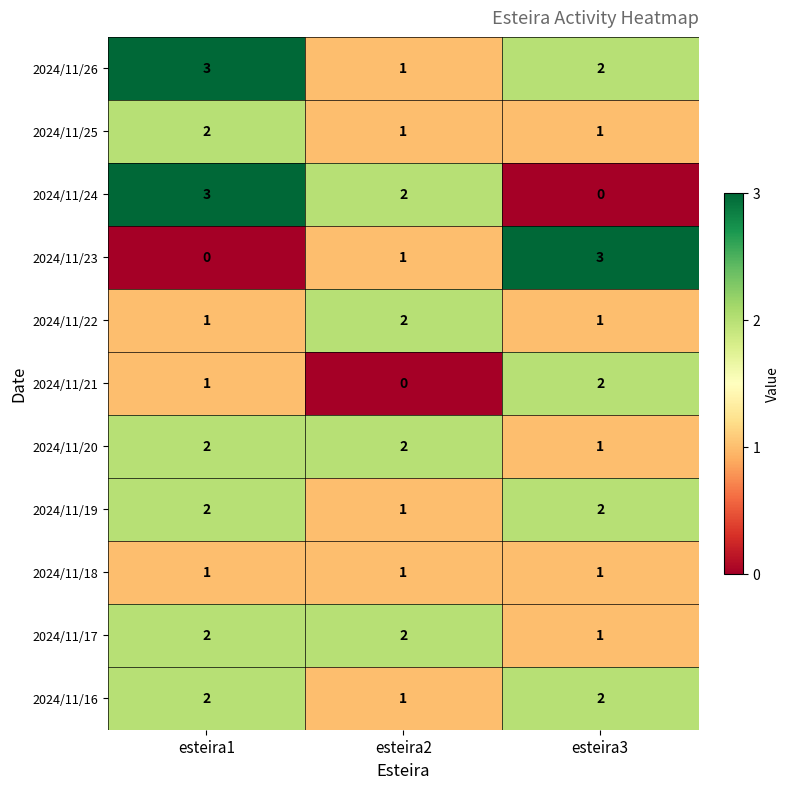

How many series are shown in this chart?

11